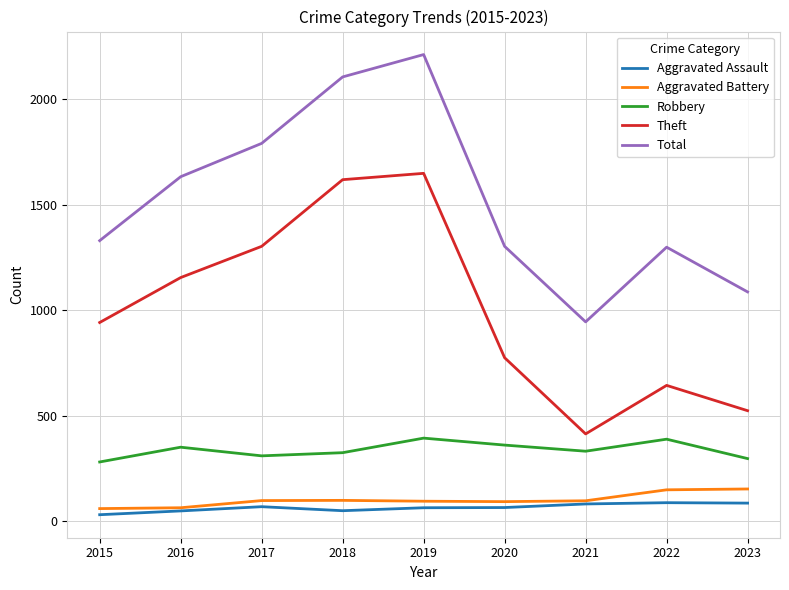

True or false: Total has a value of 1956 at 2020.

False